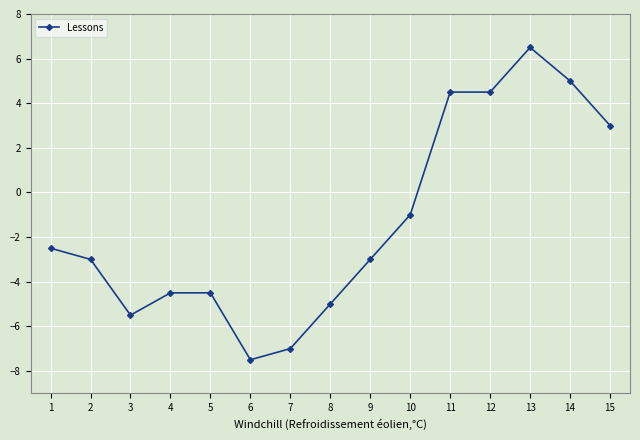

Is this an area chart (filled region under the line)?

No